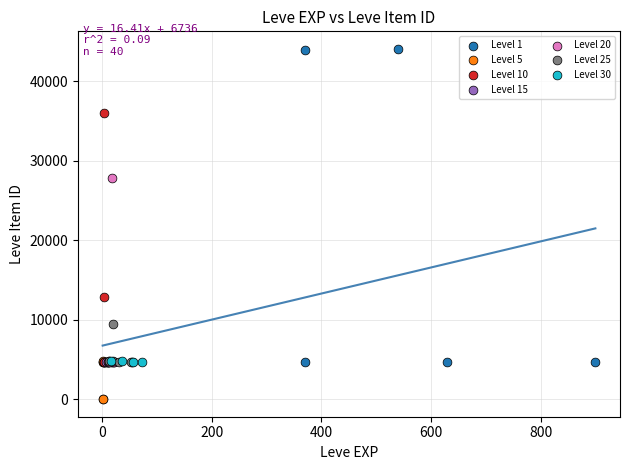

Which series has the widest spread of Y values?

Level 1